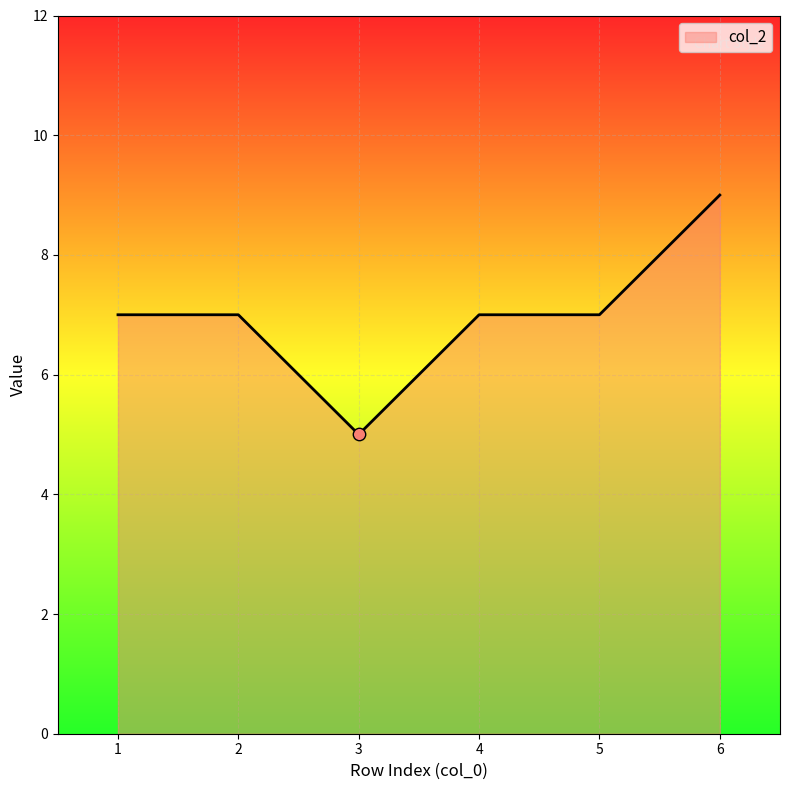

What is the change in value from 1 to 6?

+2